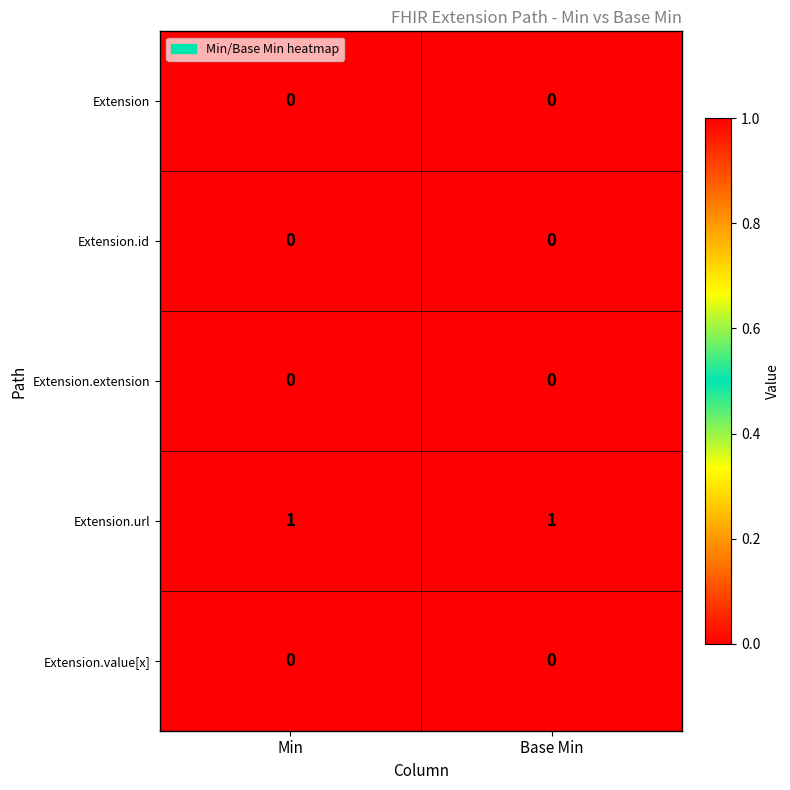

Which series has the largest total across all categories?

Extension.url